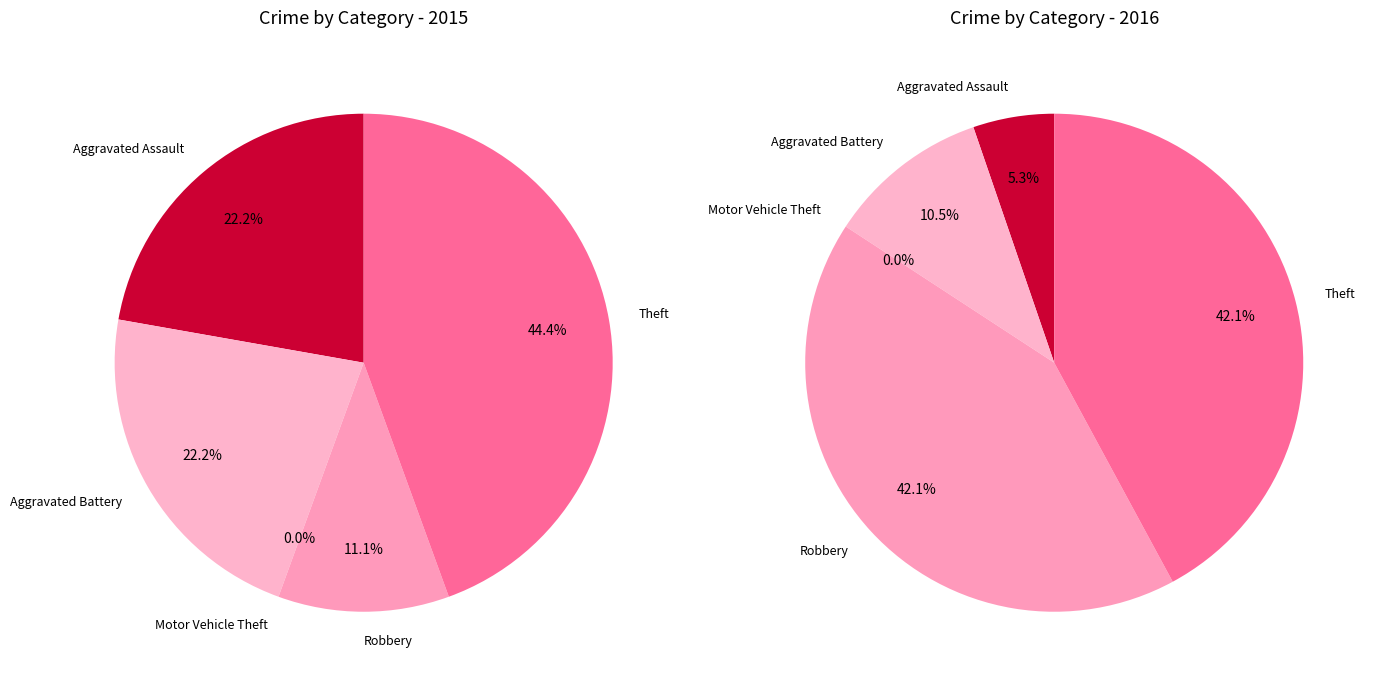

To the nearest percent, what is the average slice percentage?

20%